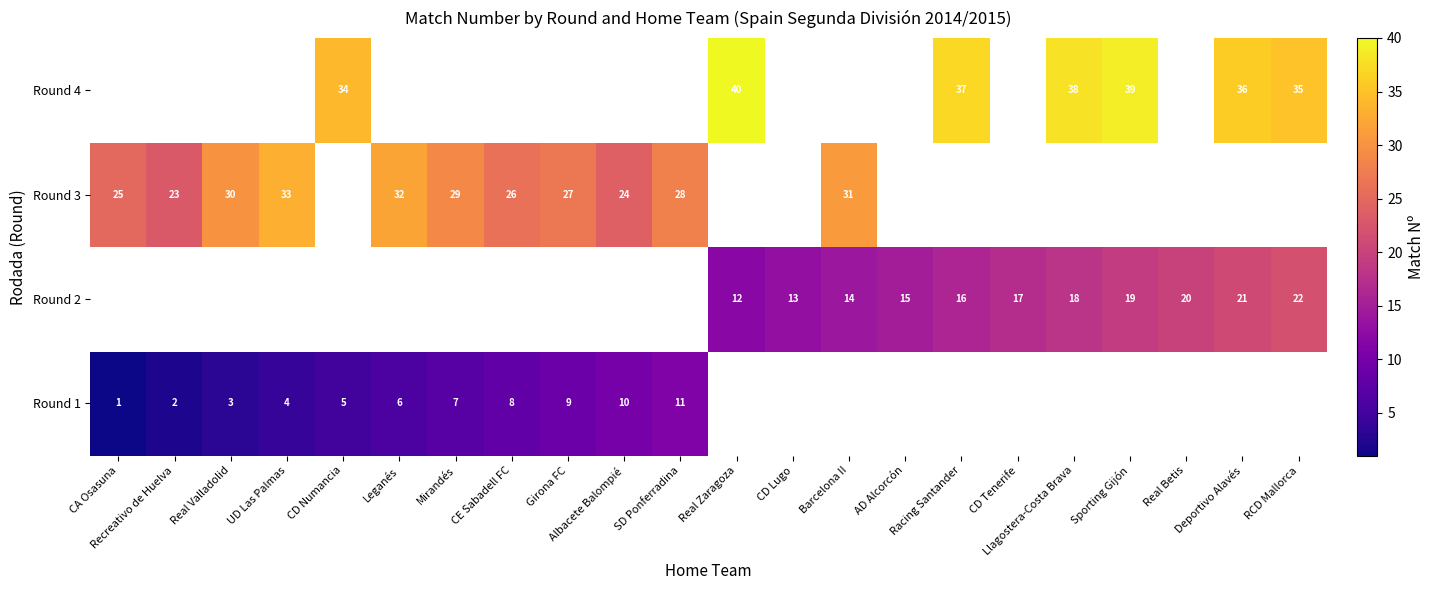

Which category has the lowest value across all series?

CA Osasuna